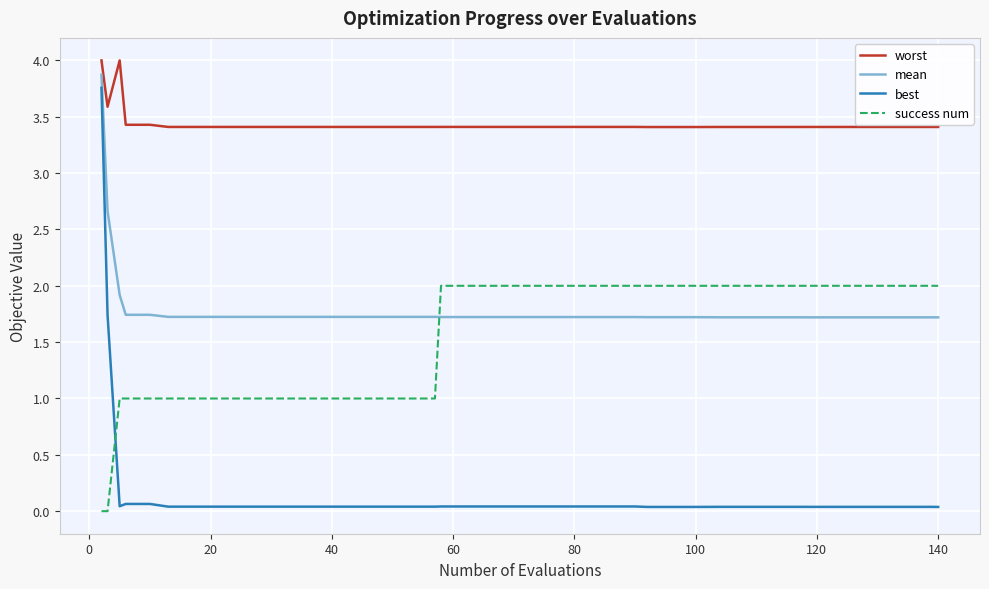

How many times do success num and best cross each other?

1